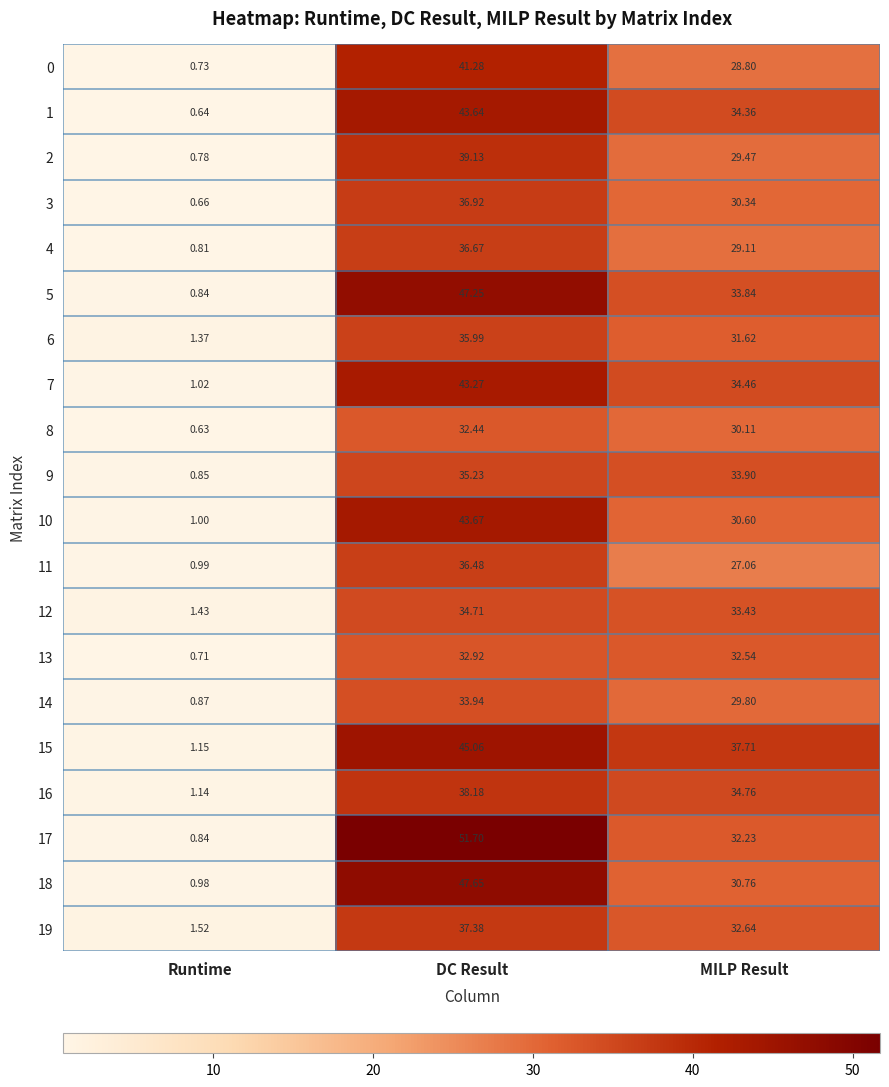

At which label is 10 closest to 22?

MILP Result